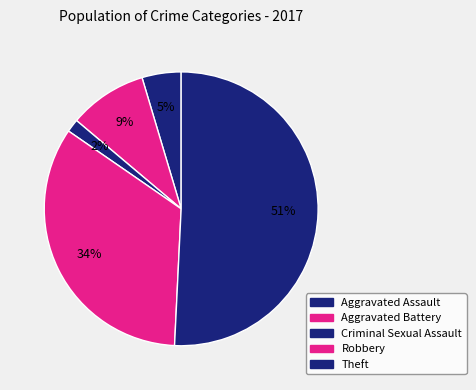

What is the largest slice in the pie chart?

Theft